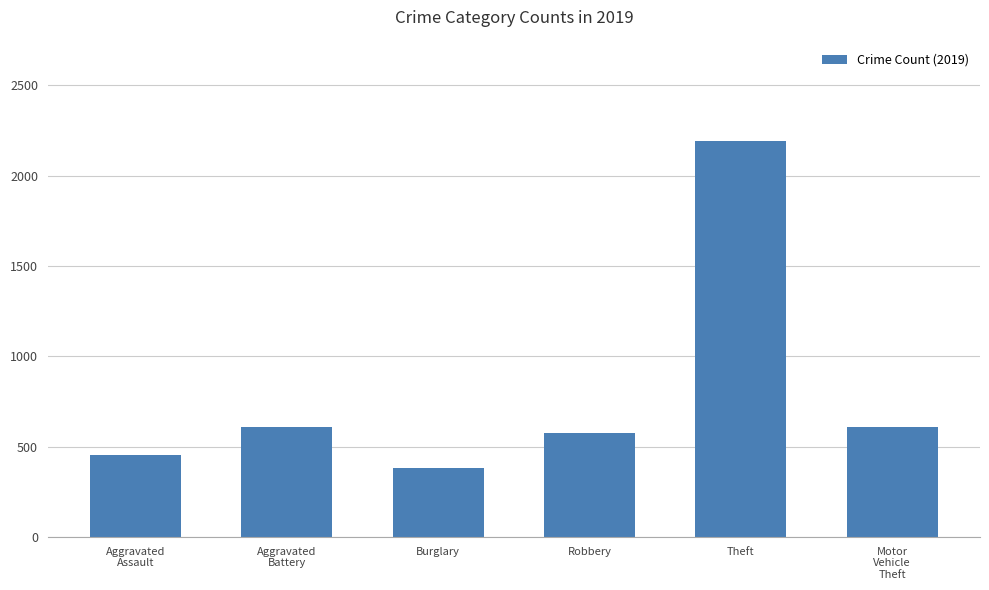

What is the label of the 5th bar from the right?

Aggravated
Battery